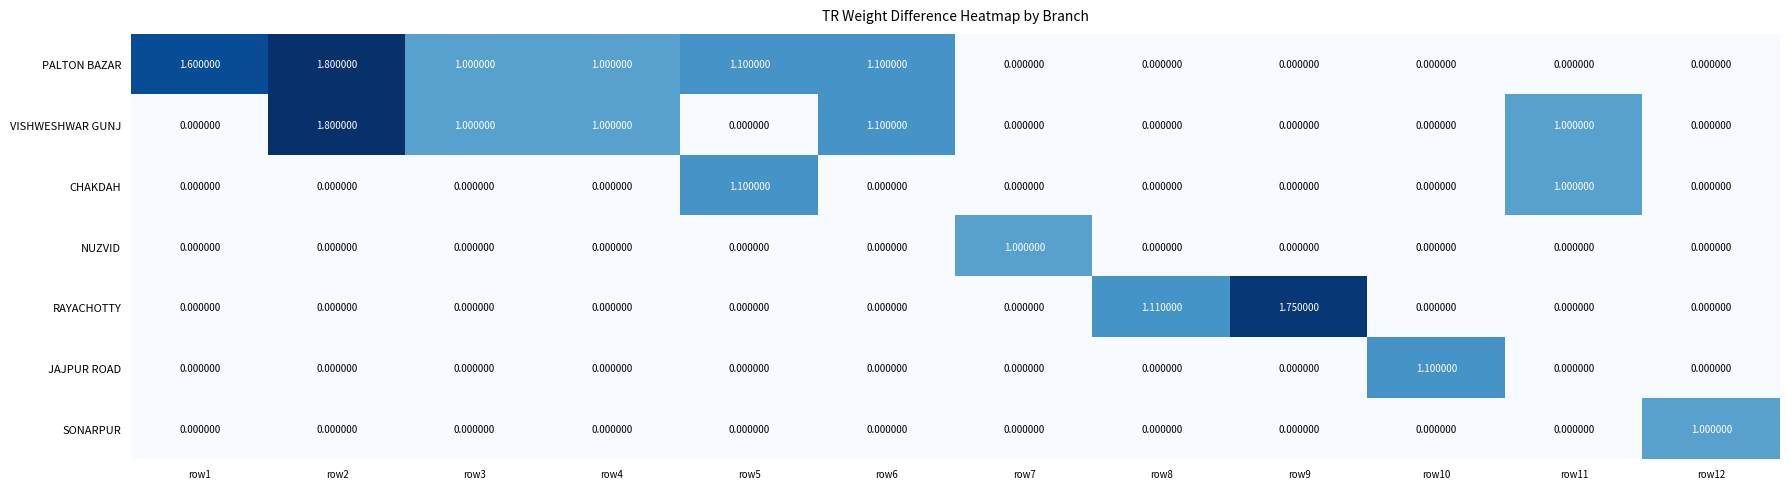

Between row1 and row3, which series saw the biggest shift?

VISHWESHWAR GUNJ